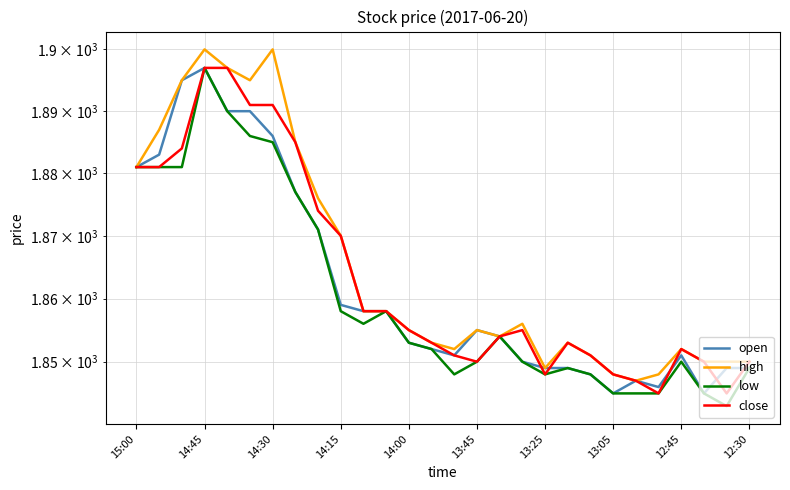

How many interior local valleys does the close series have?

4